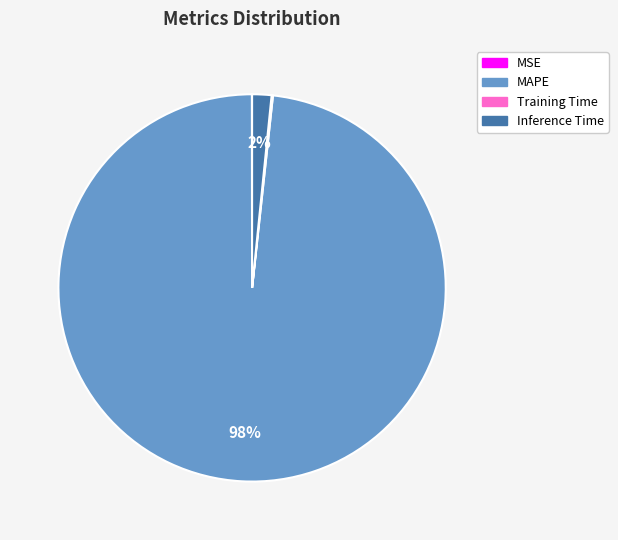

Is MAPE the majority of the pie?

Yes